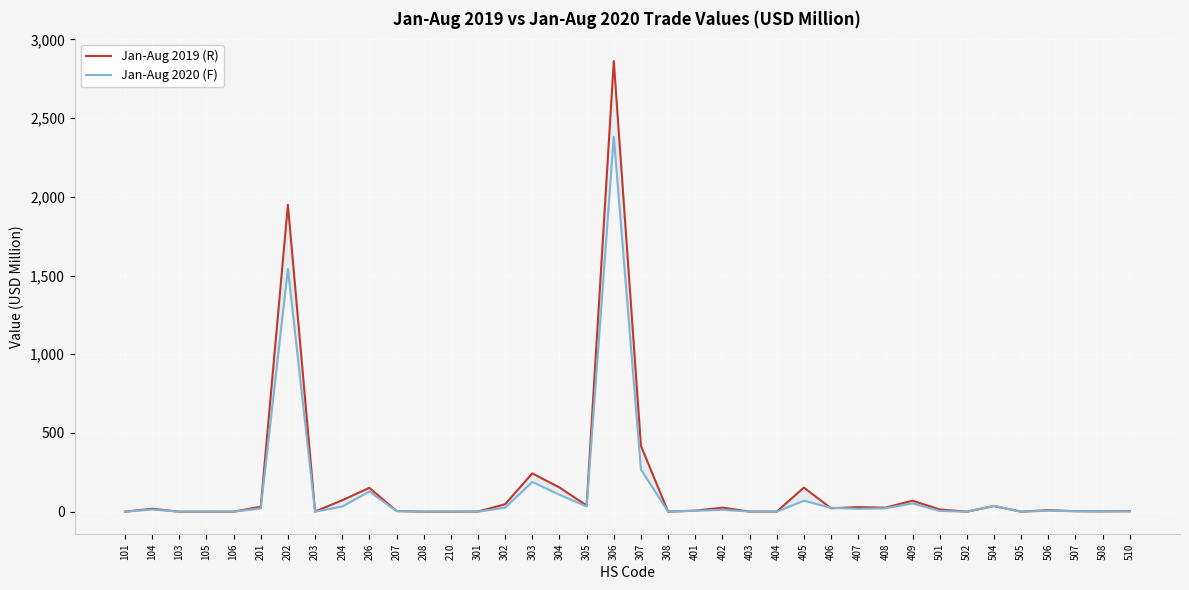

Rank the series by their maximum value, from lowest to highest.

Jan-Aug 2020 (F), Jan-Aug 2019 (R)